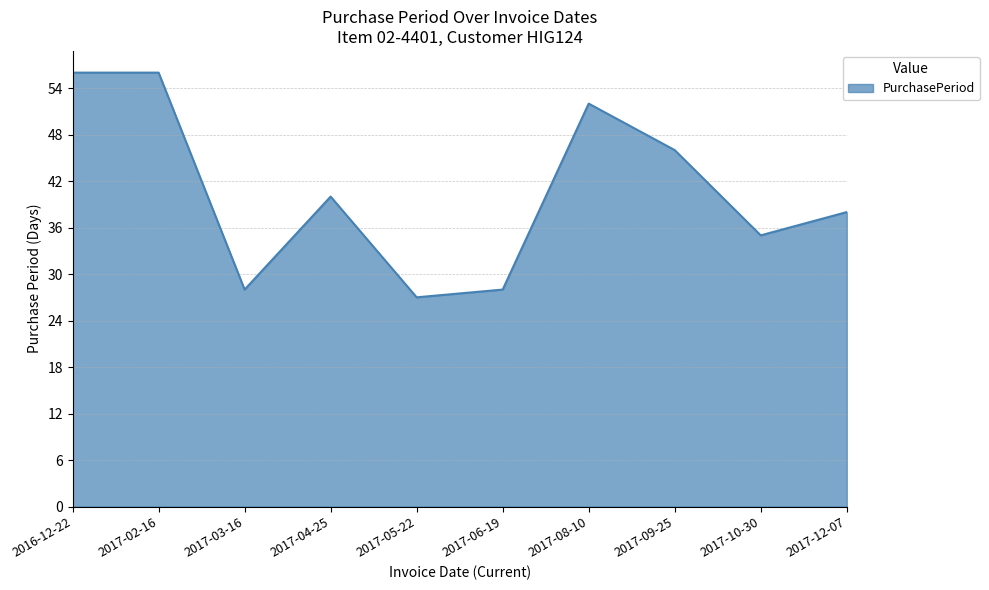

Count the number of categories in the chart.

10